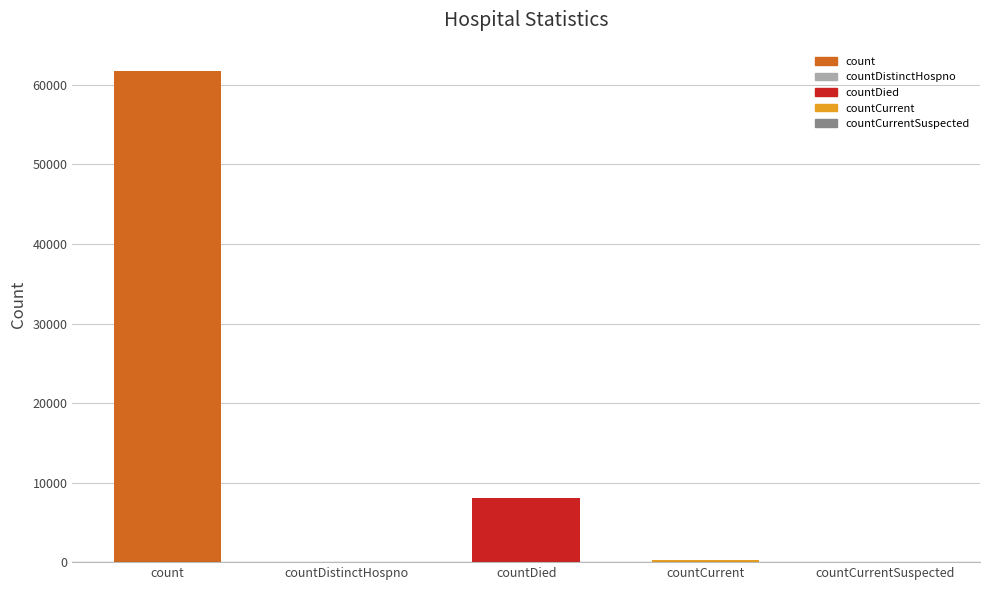

Reading left to right, what are all the values shown in this chart?

count=61709	countDistinctHospno=0	countDied=8107	countCurrent=331	countCurrentSuspected=0